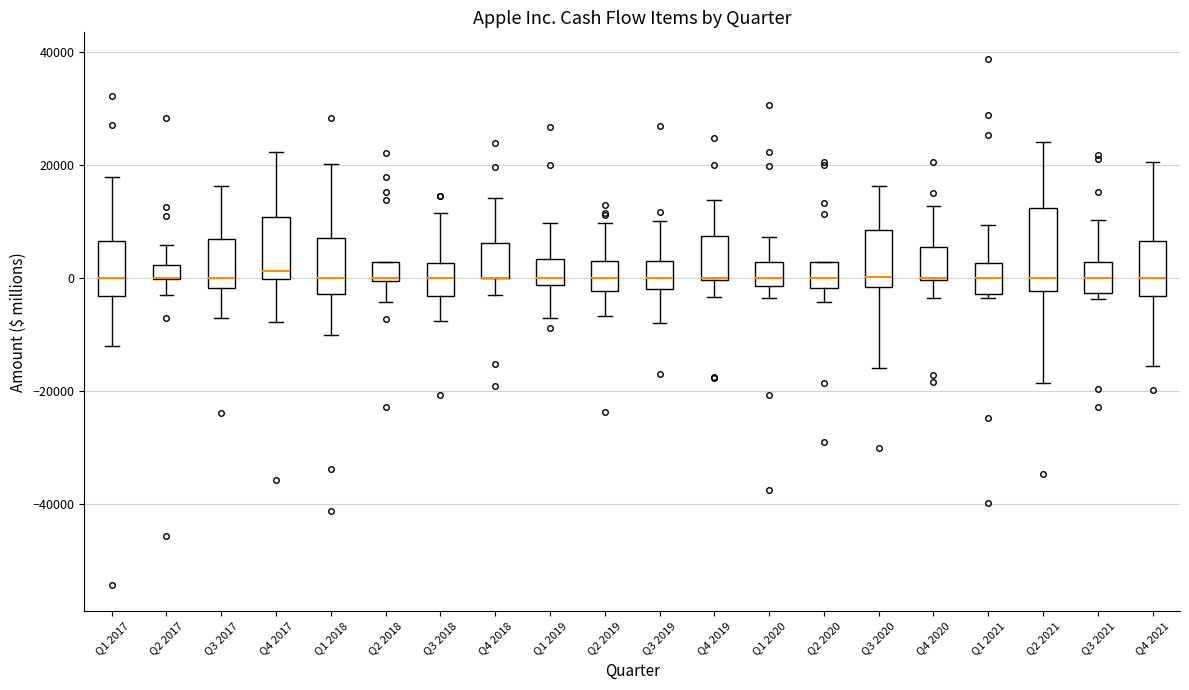

Where is the lower edge of the box for Q2 2020 on the y-axis? The values are not printed on the chart, so give them approximately, as read against the axis.

-2000